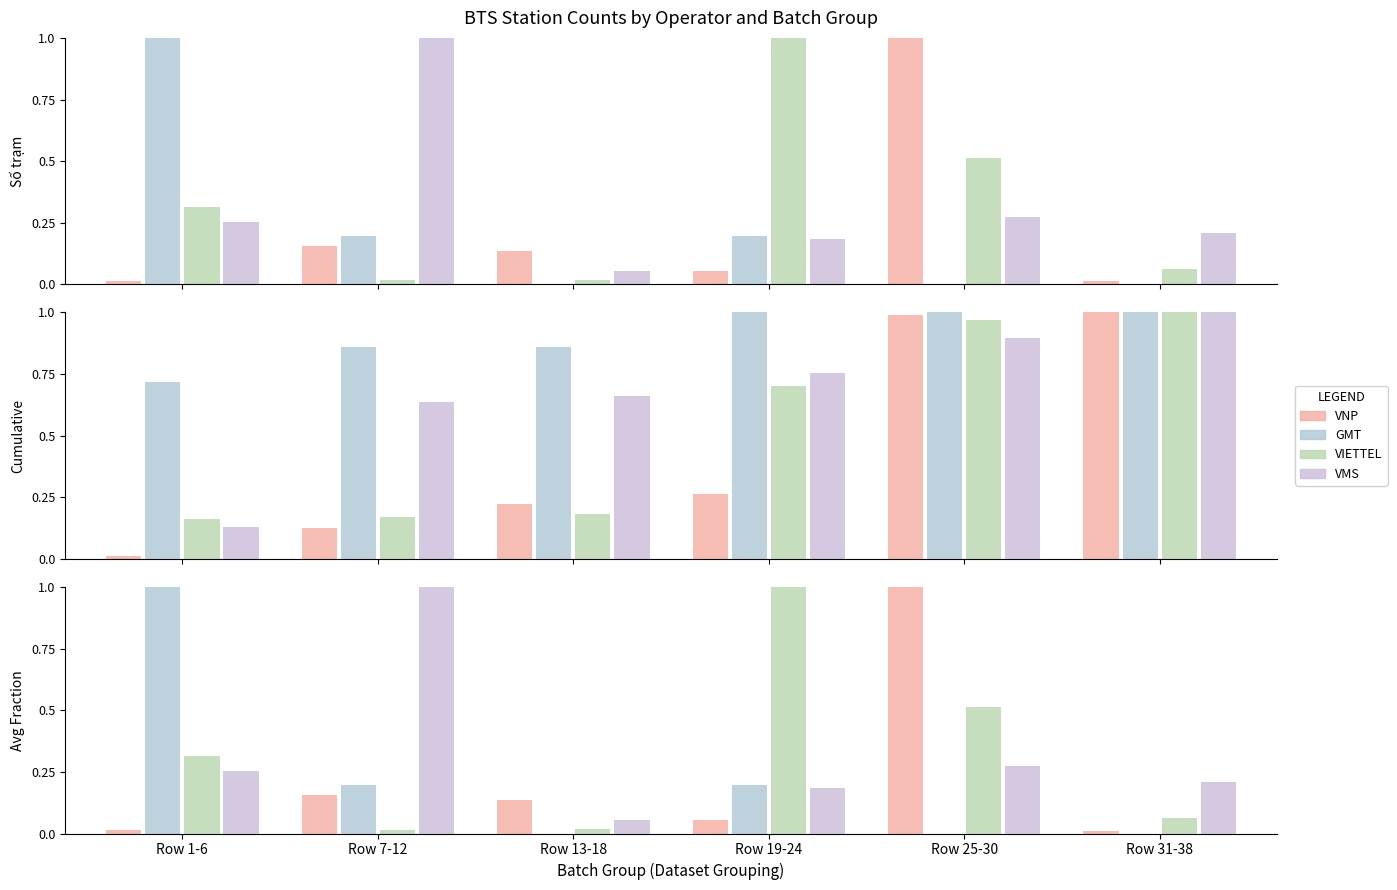

At which label is VNP closest to 0?

Row 31-38